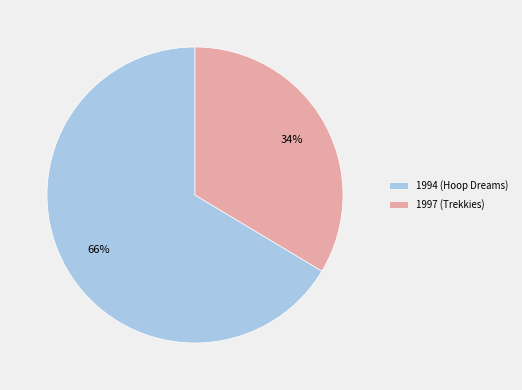

Which category has the biggest portion of the pie?

1994 (Hoop Dreams)